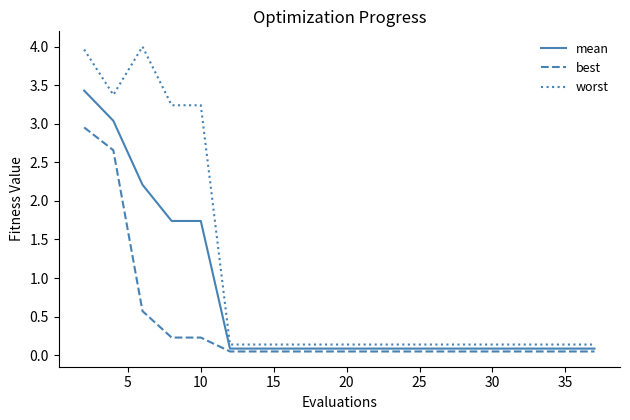

Which series has the largest range (max minus min)?

worst